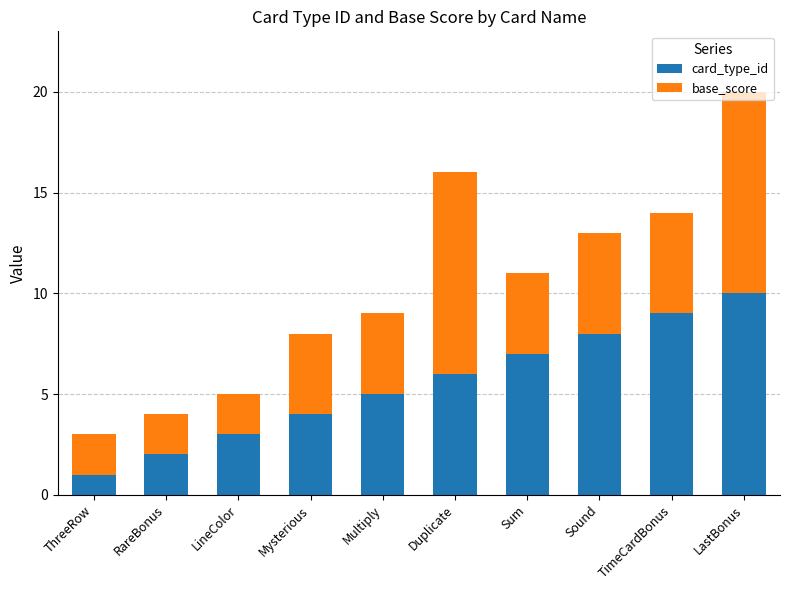

How many distinct data groups are displayed?

2